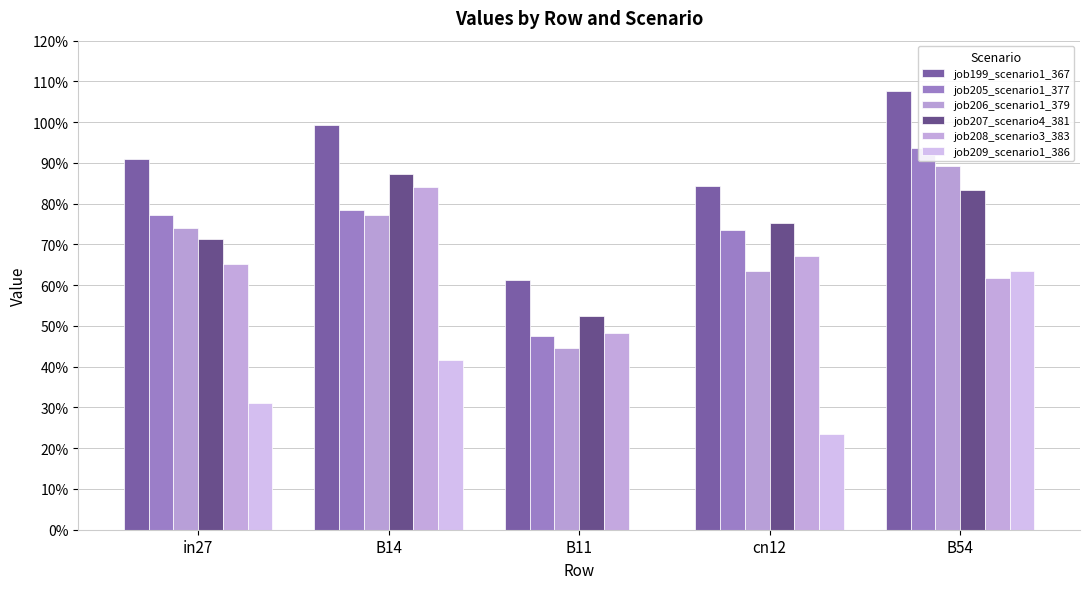

How many bars are there in total?

30